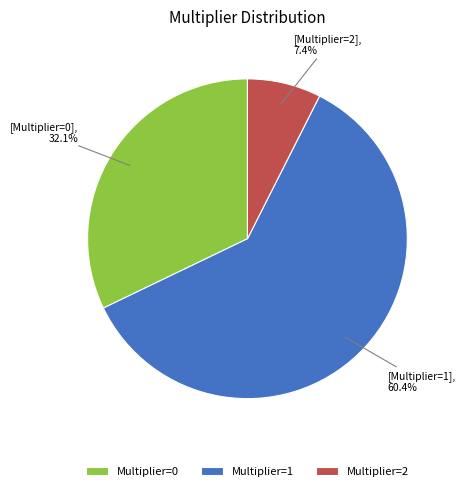

What is the smallest slice in the pie chart?

Multiplier=2